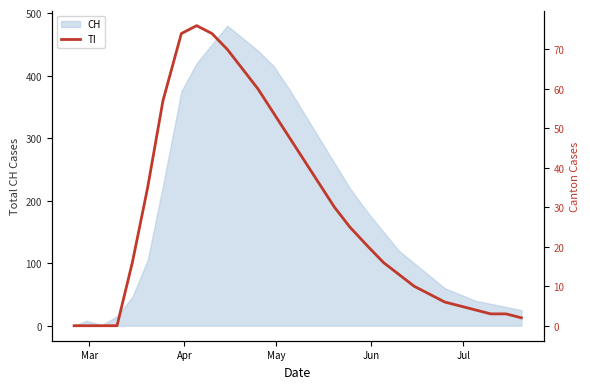

What is the maximum value for CH?

480